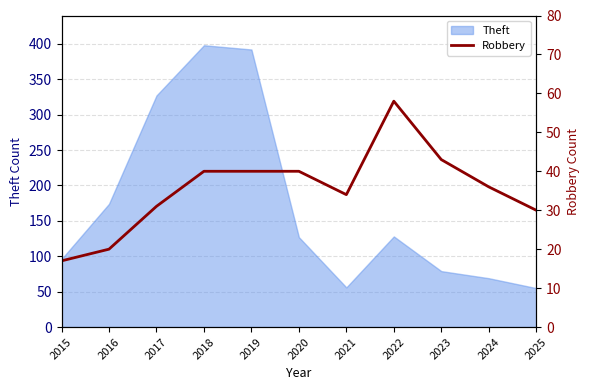

True or false: Theft has a value of 131 at 2023.

False